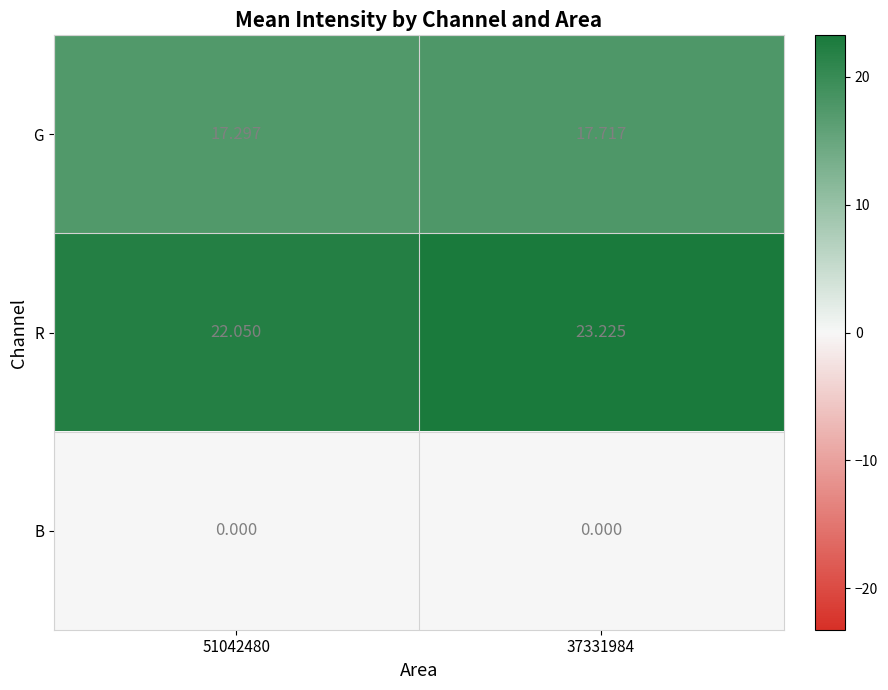

Rank the series by their maximum value, from highest to lowest.

R, G, B